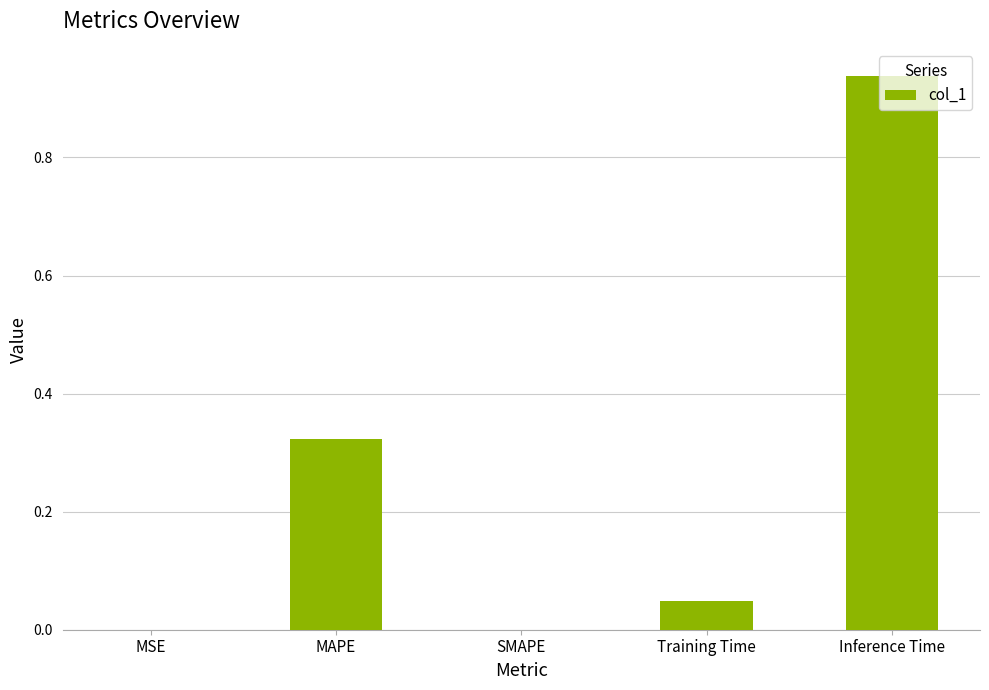

What is the change in value from SMAPE to Inference Time?

+0.9